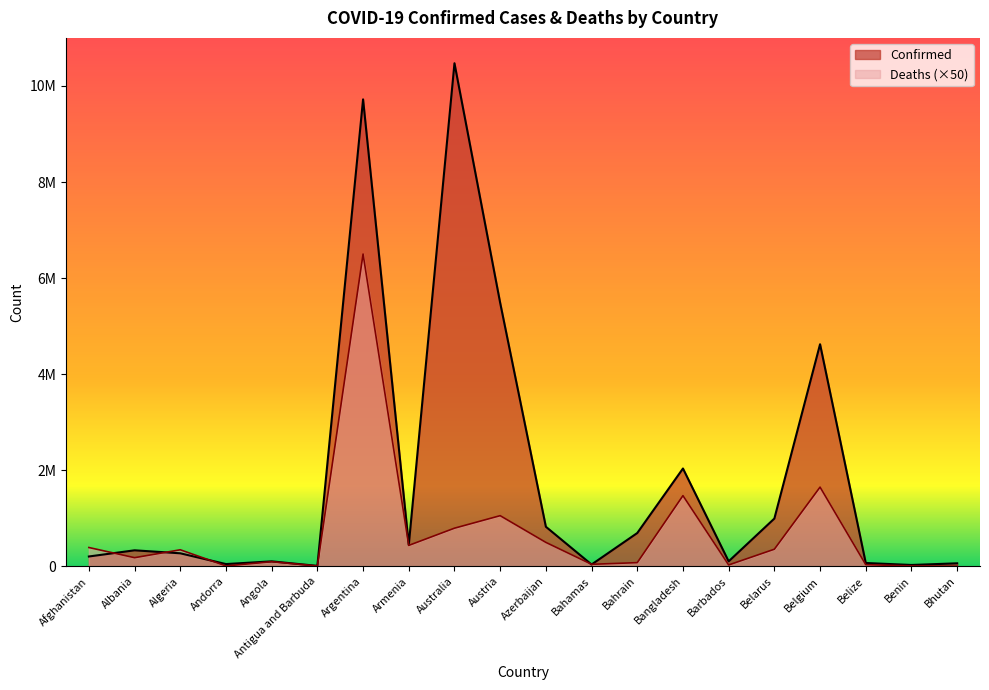

Which series has the largest total across all categories?

Confirmed